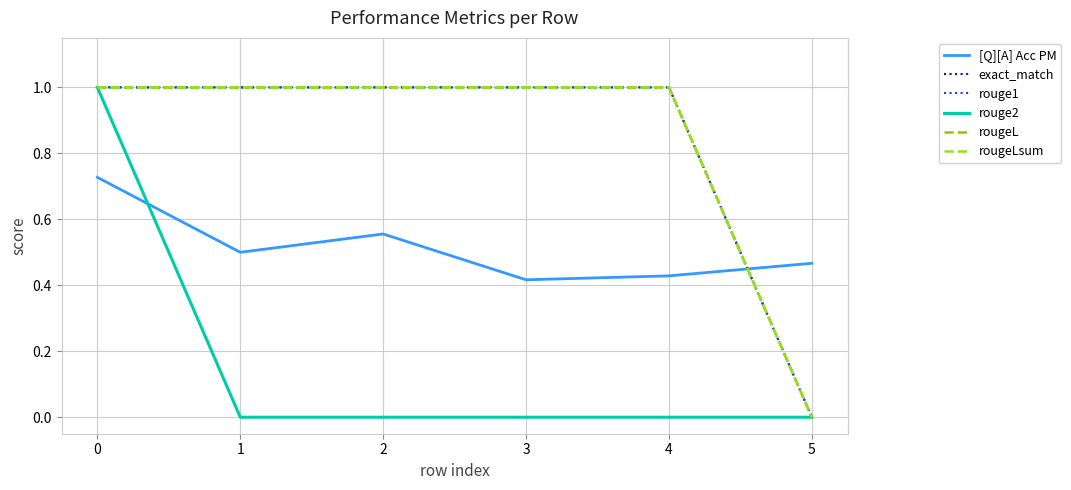

Rank the series by their maximum value, from highest to lowest.

exact_match, rouge1, rouge2, rougeL, rougeLsum, [Q][A] Acc PM